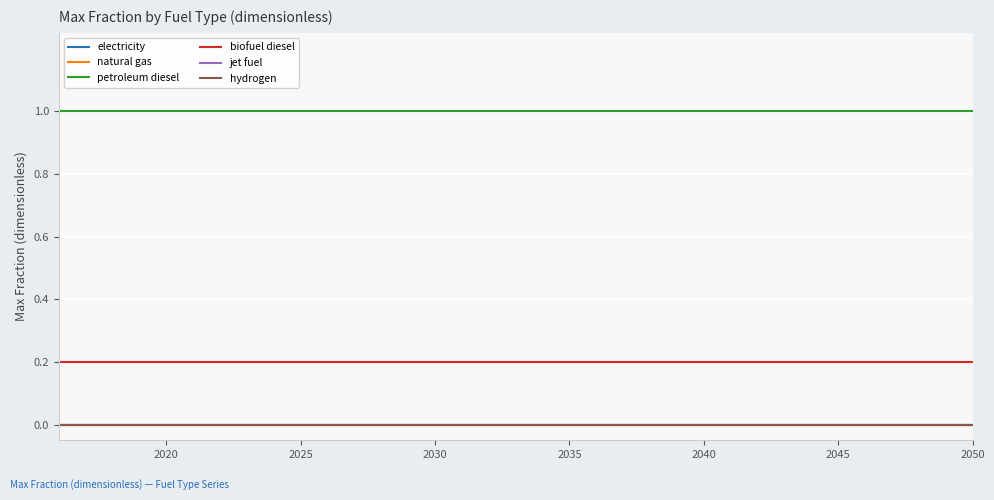

Does the chart display data point markers on the line(s)?

No